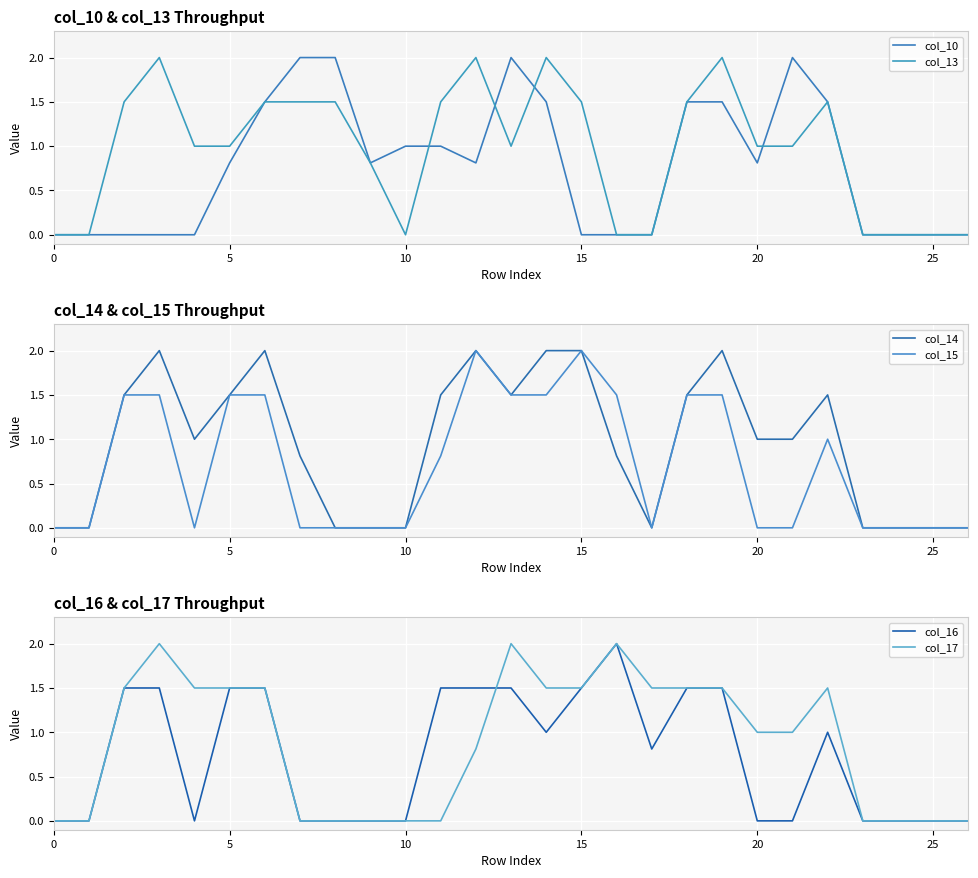

Count the number of data series in this chart.

6